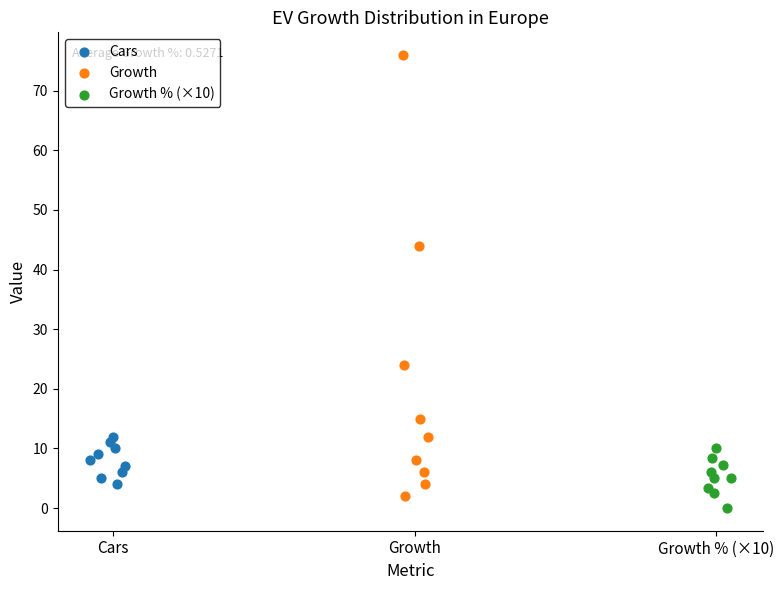

Which series contains the highest Y value?

Growth